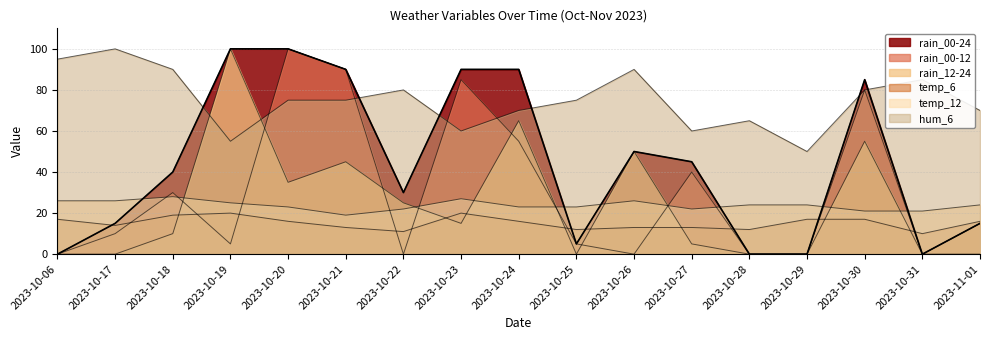

How many times do temp_12 and rain_12-24 cross each other?

8